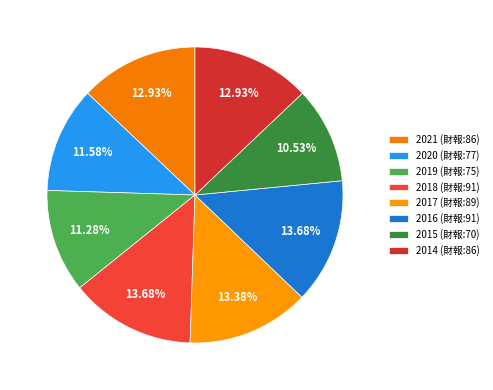

What is the change in value from 2017 to 2016?

+2